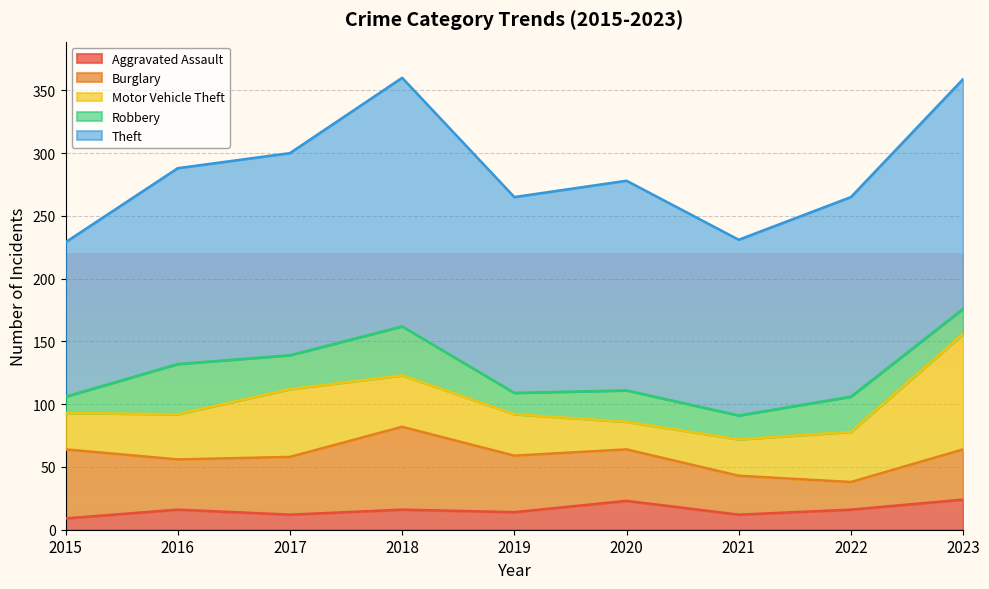

At which category does the chart reach its peak across all series?

2018